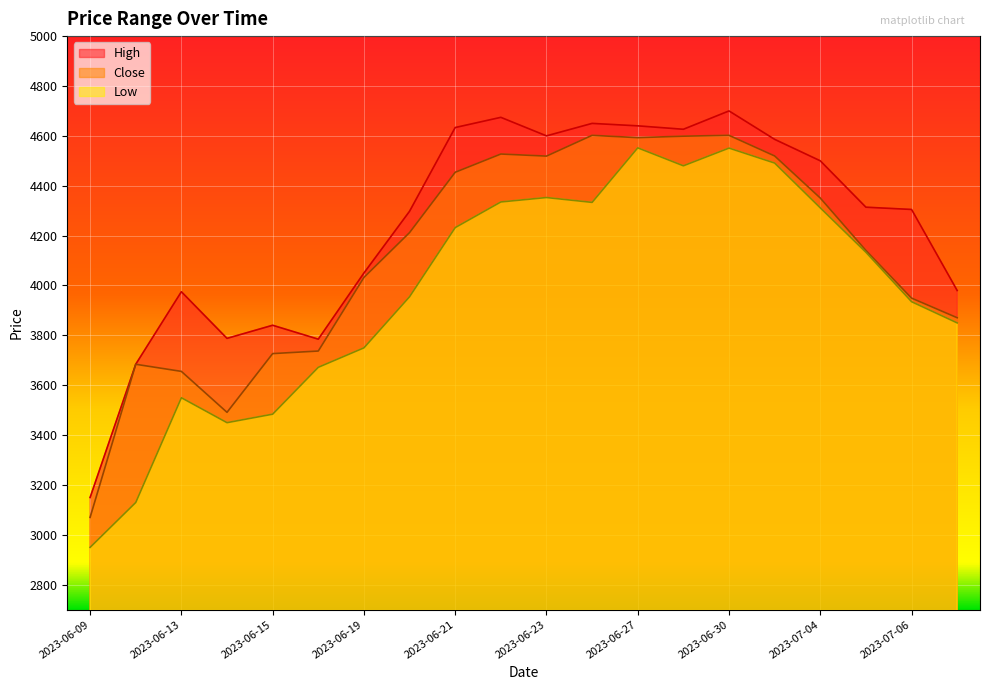

What is the value of the High point at the 7th from the left?

4050.0